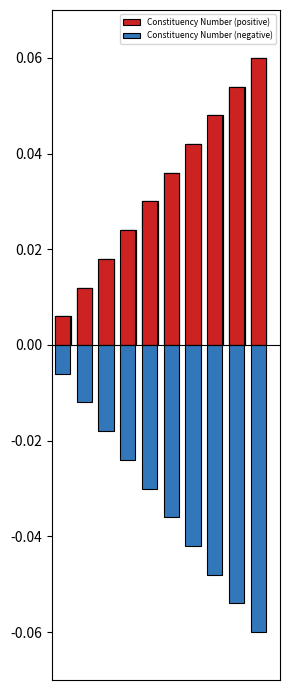

Rank the categories by Constituency Number (positive) value from lowest to highest.

0, 1, 2, 3, 4, 5, 6, 7, 8, 9